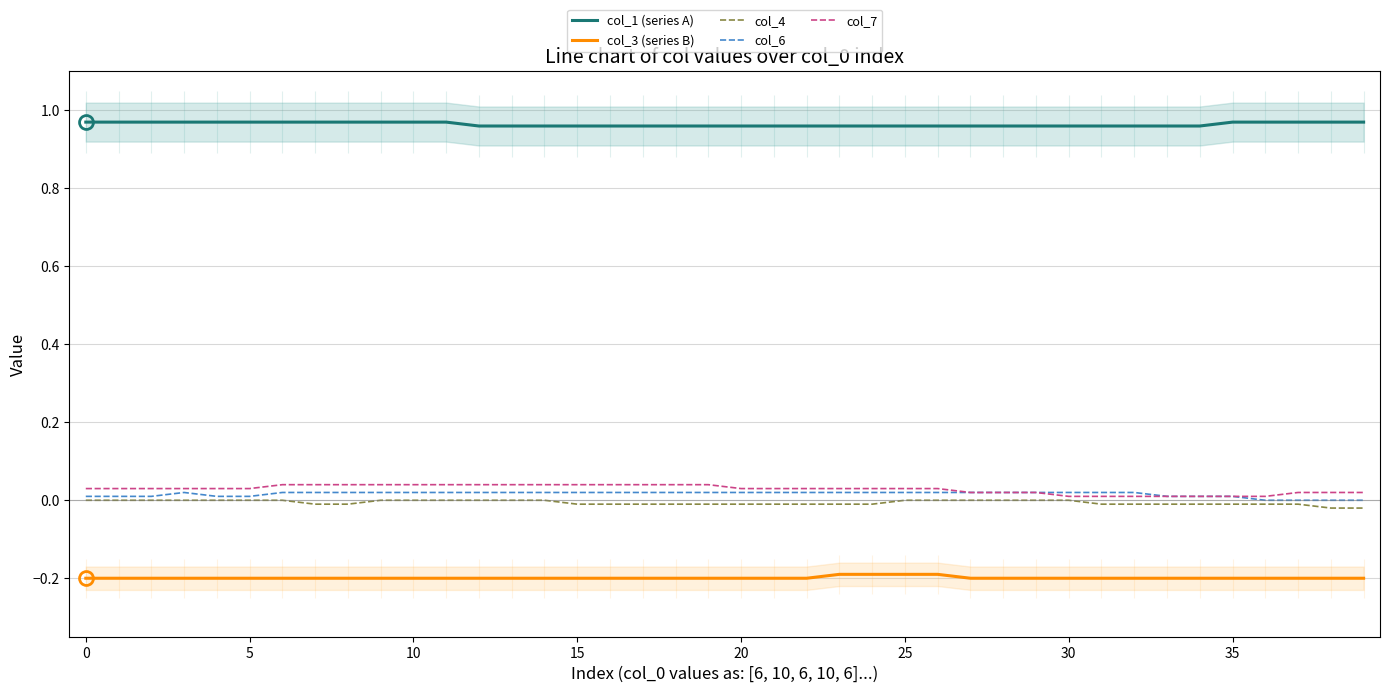

Does the chart have visible grid lines?

Yes